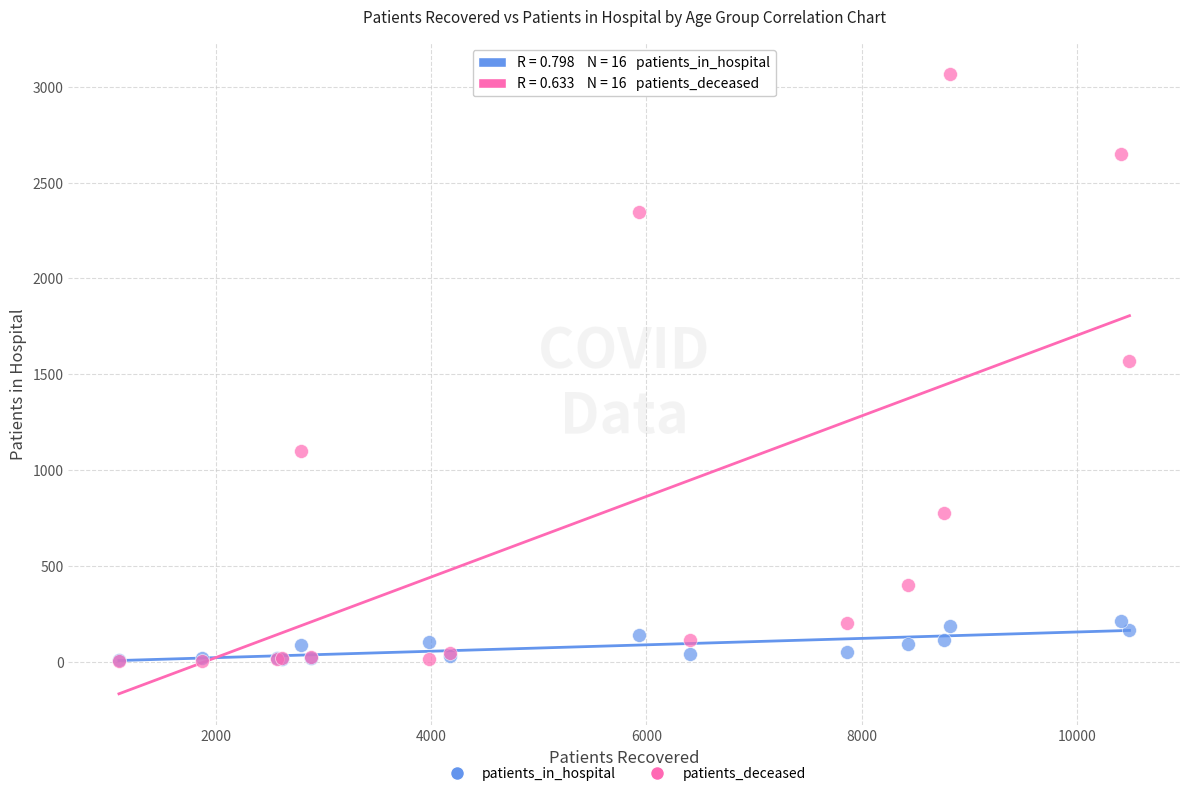

In the patients_deceased series, what Y value is closest to 1534?

1571